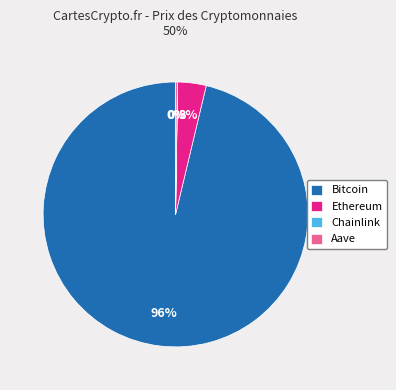

Combined, do Bitcoin and Ethereum account for over 50%?

Yes